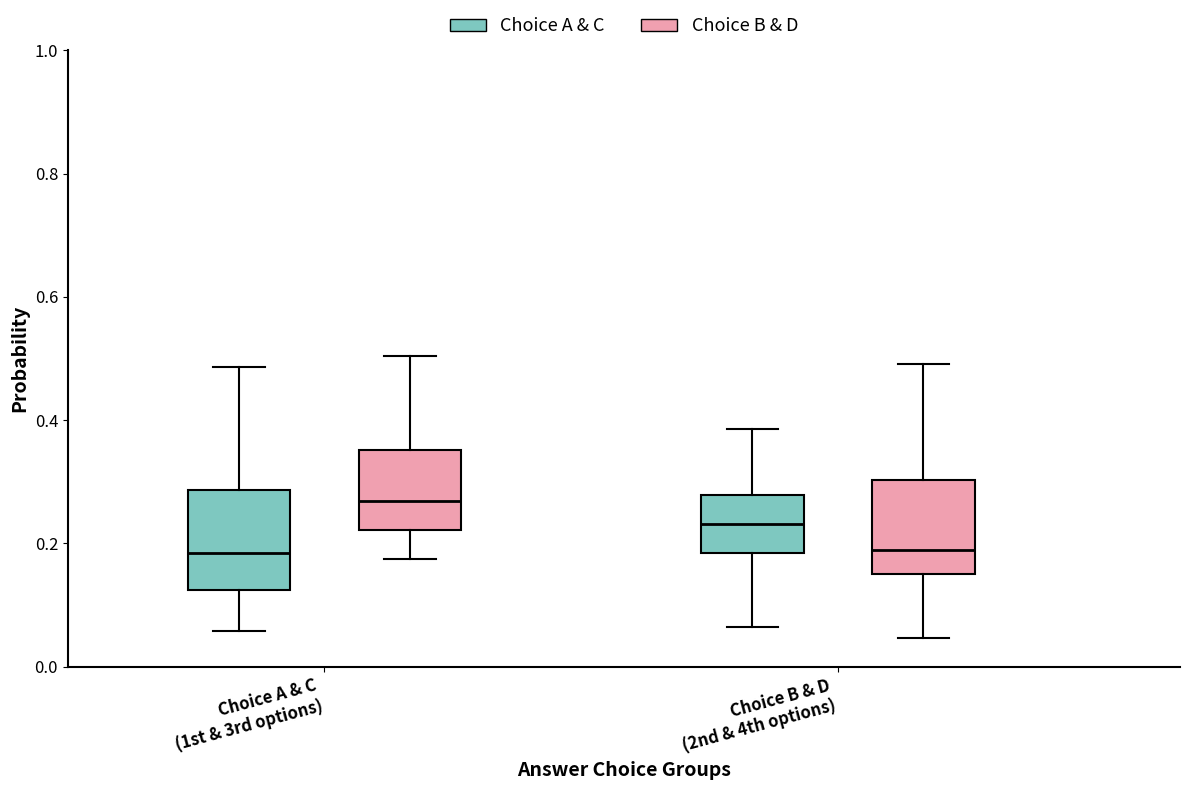

Which box has the highest median line?

Choice A & C (1st & 3rd options) (Choice B & D)